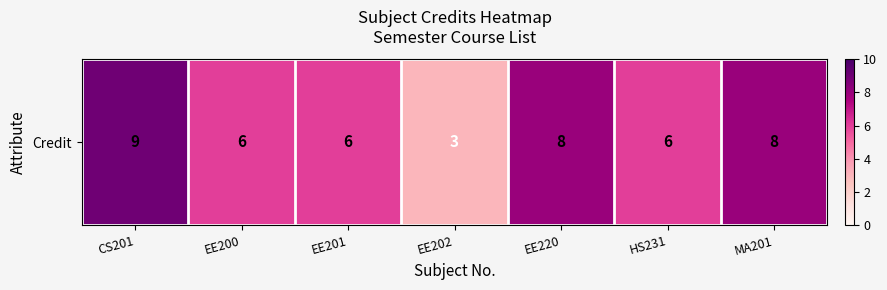

Reading left to right, transcribe all the data shown in this chart.

CS201=9	EE200=6	EE201=6	EE202=3	EE220=8	HS231=6	MA201=8